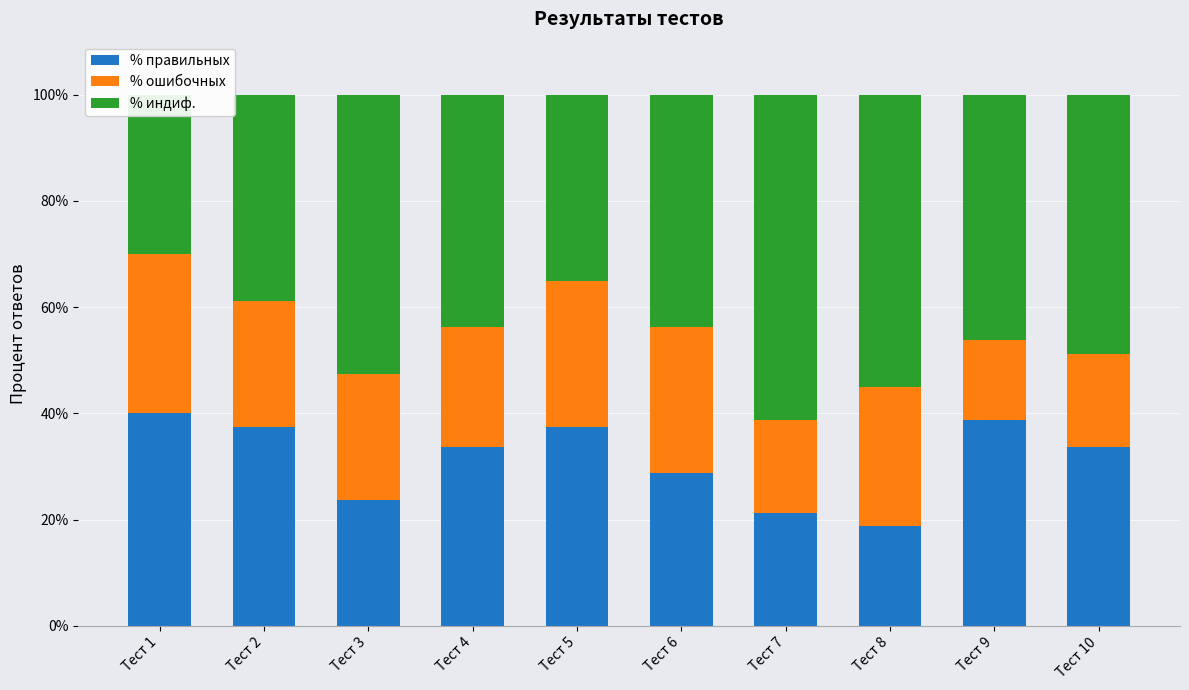

List the series in order of their overall mean, lowest first.

% ошибочных, % правильных, % индиф.